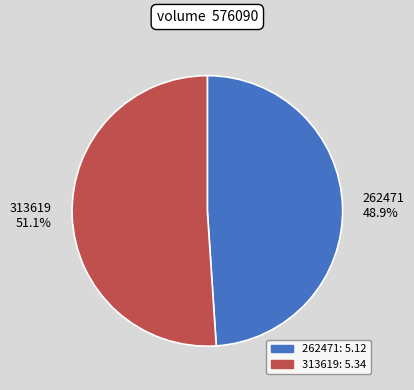

To the nearest percent, what is the average slice percentage?

50%